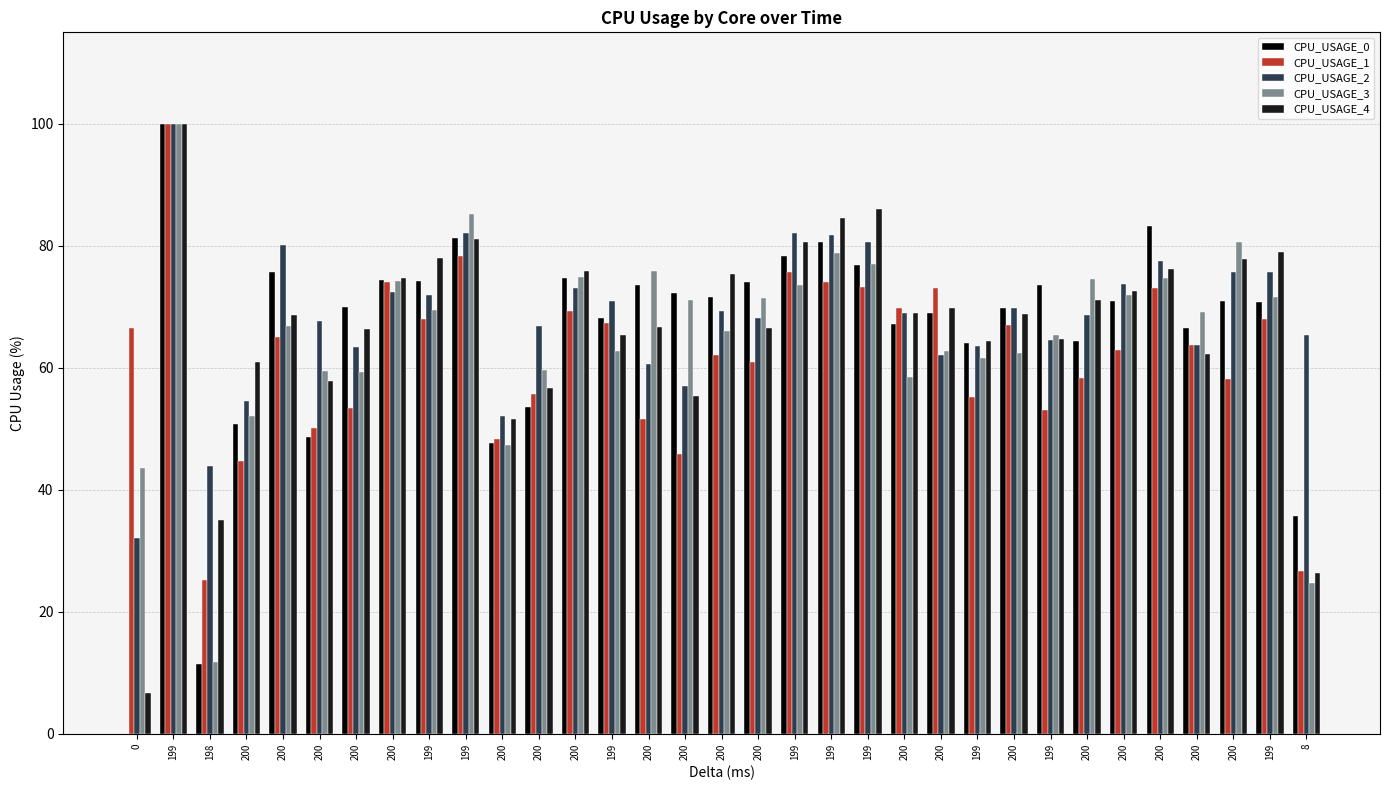

At which label is CPU_USAGE_0 closest to 50?

200